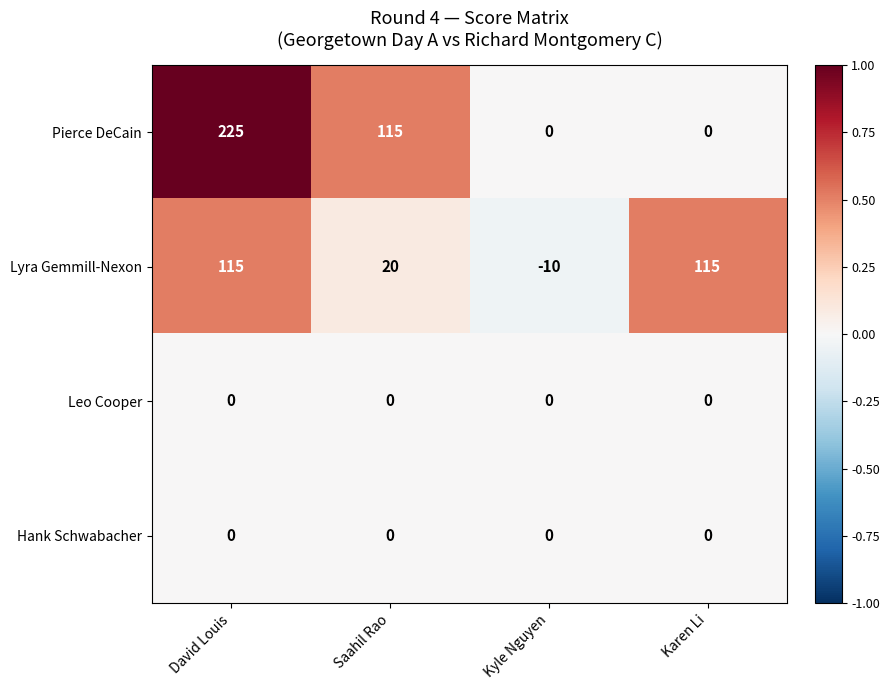

What is the smallest value displayed?

-10